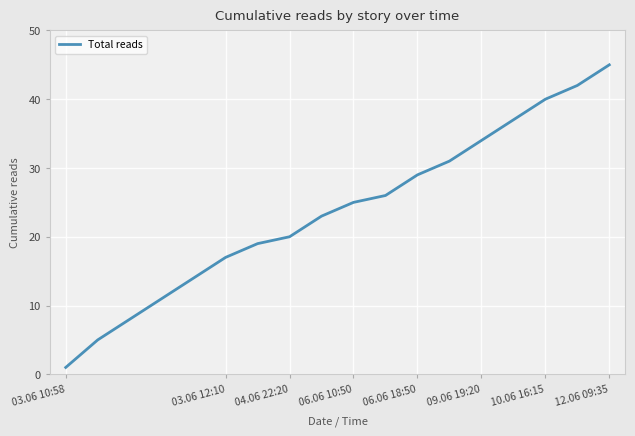

What is the minimum value shown in the chart?

1